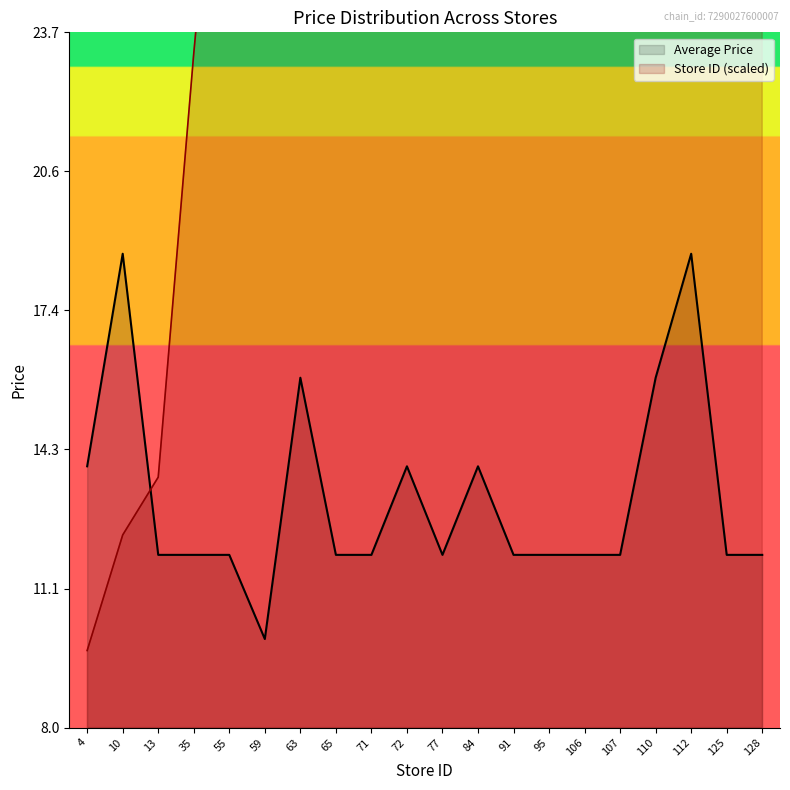

What is the smallest value displayed?

9.7